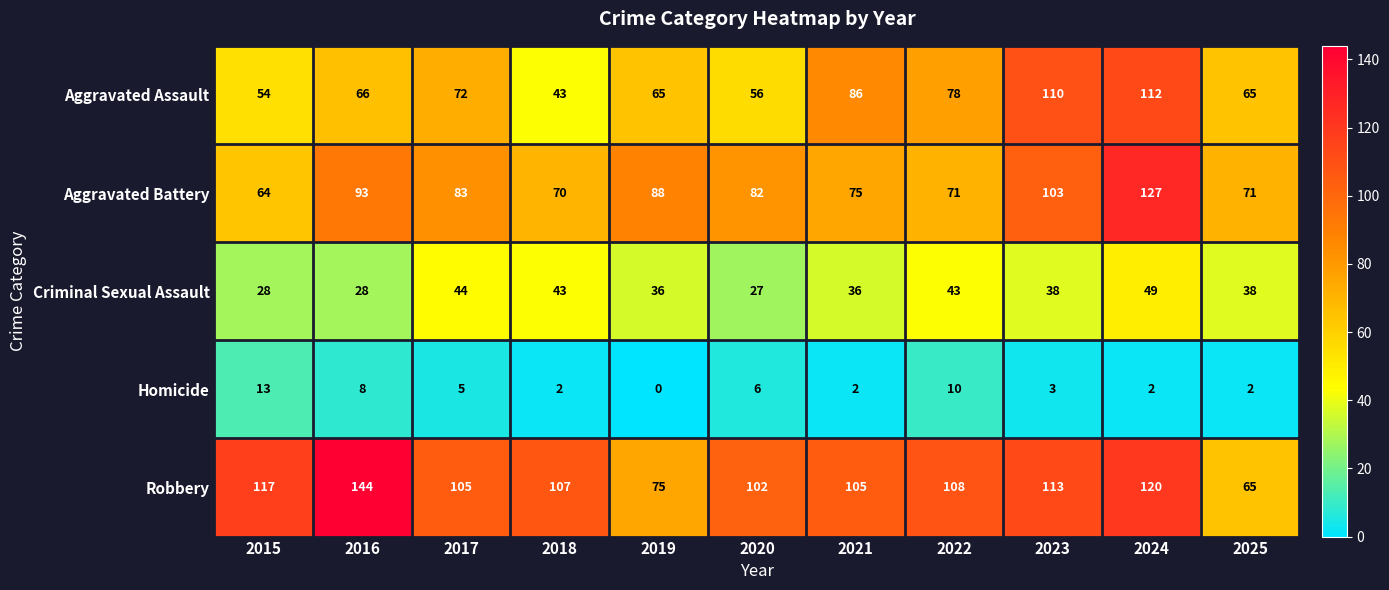

How many data points does each series have?

11